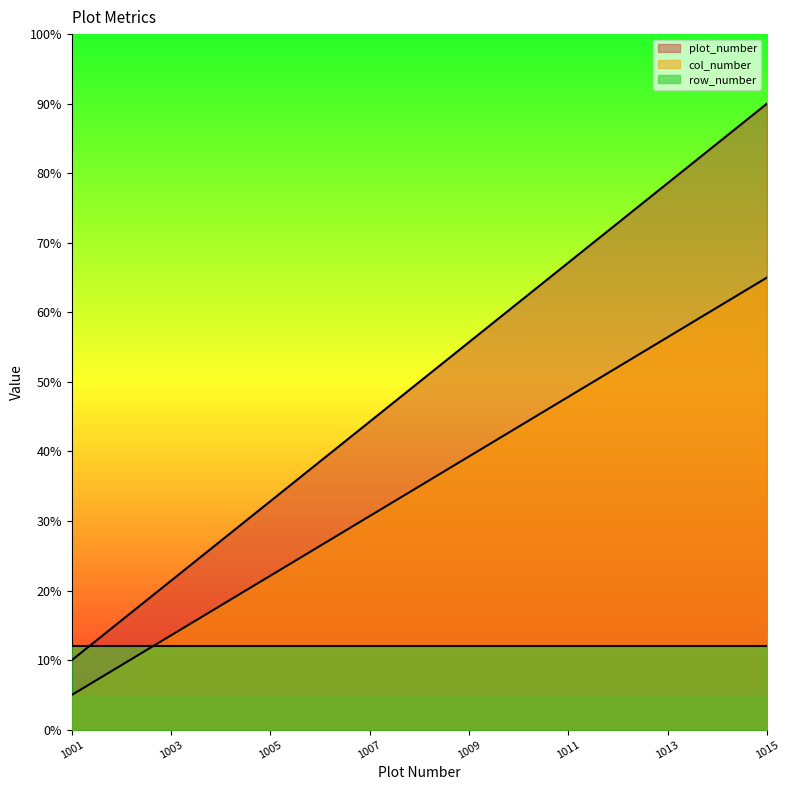

What is the sum of all col_number values?

525.0